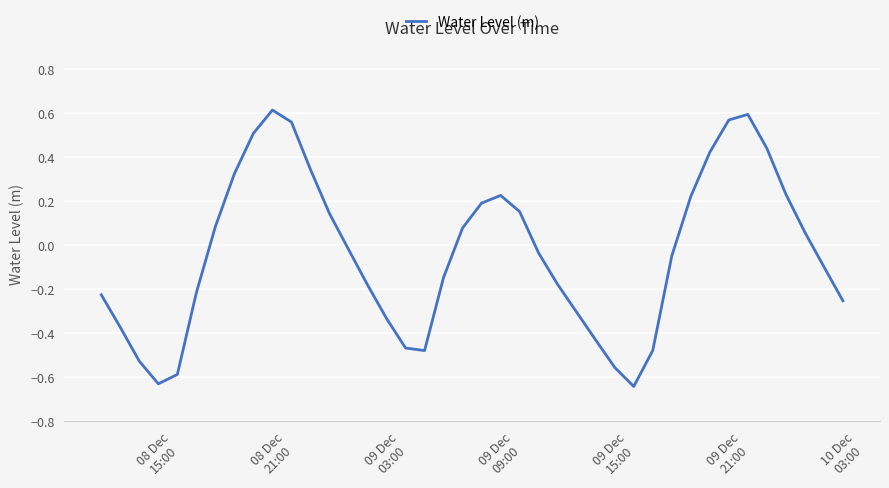

What is the difference between the maximum and minimum values?

1.3